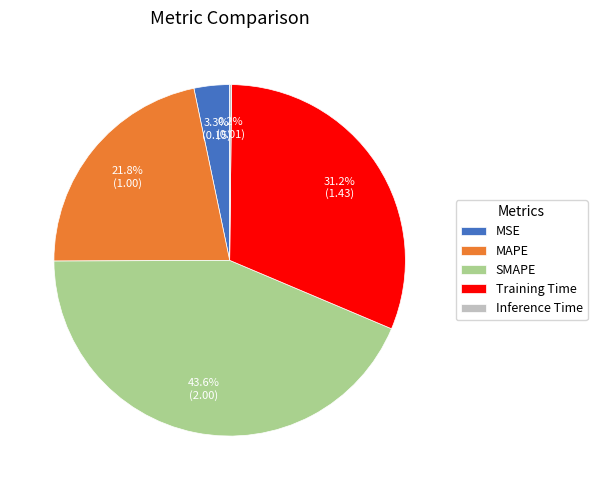

Is there a majority slice in this chart?

No